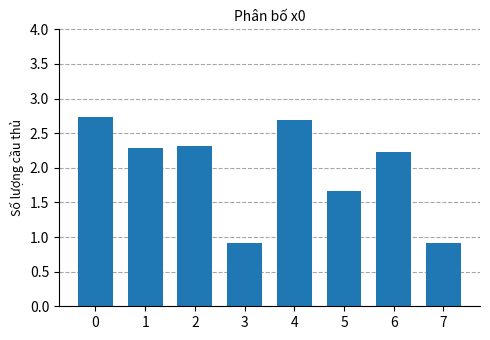

What is the change in value from 1 to 5?

-0.6